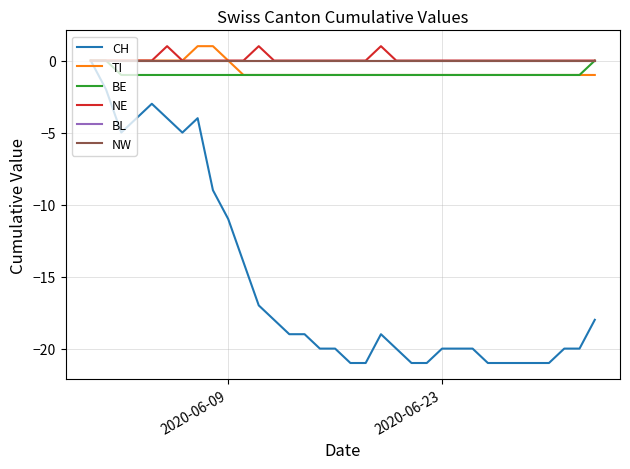

True or false: BL has more than 0 points higher than both neighbors.

False